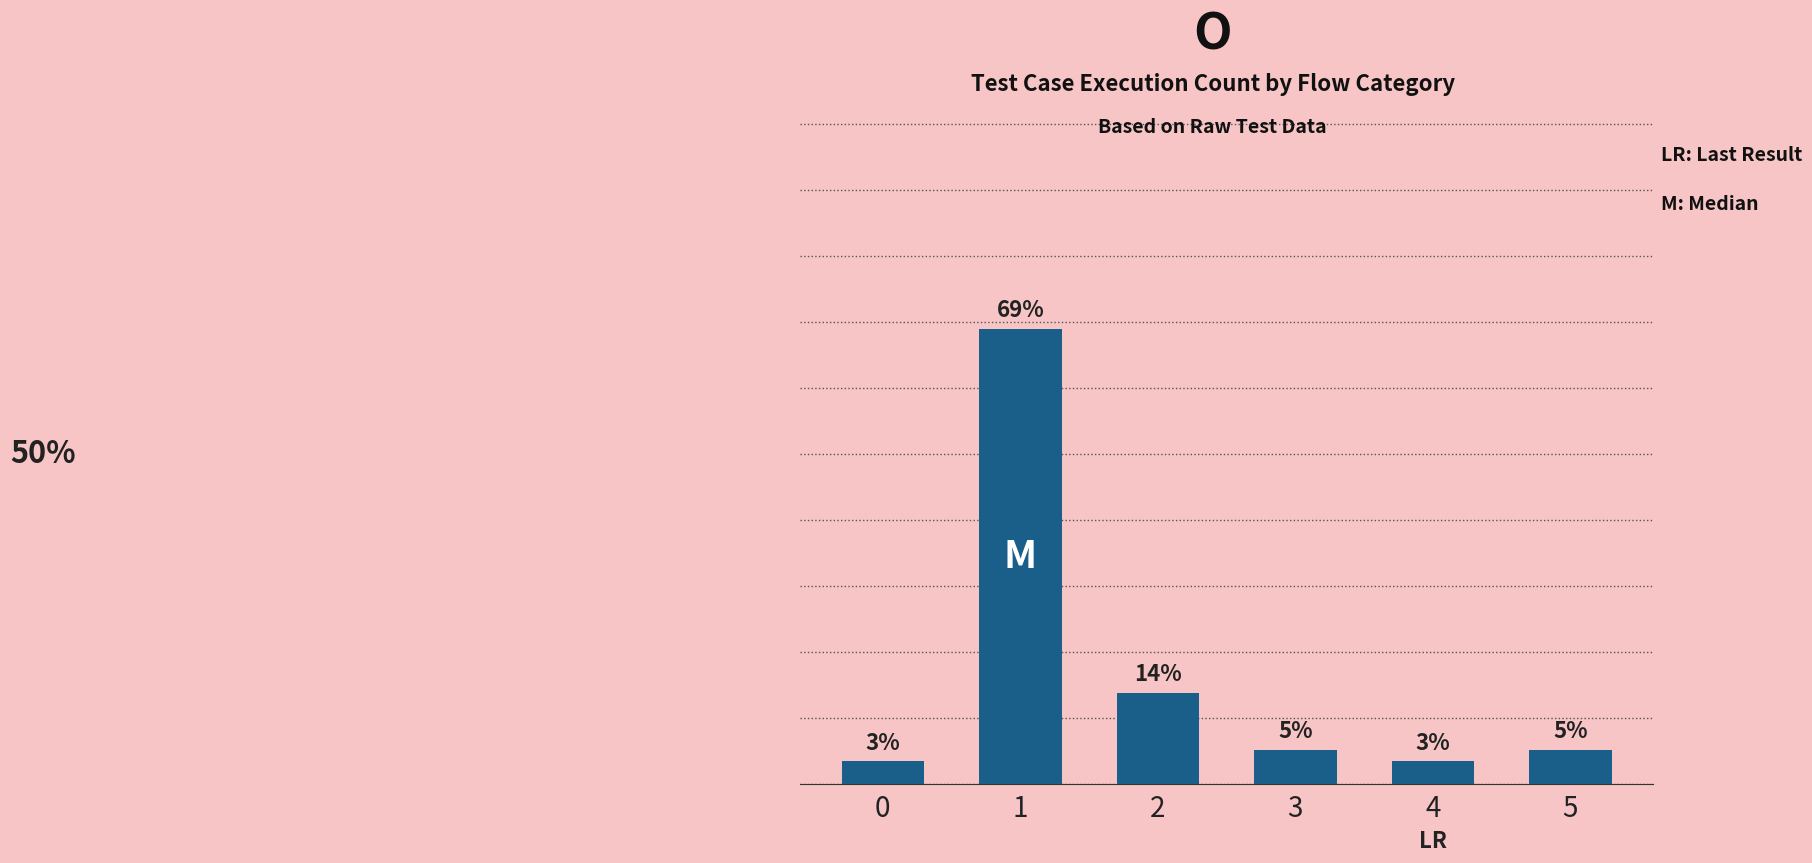

Are the bars horizontal?

No